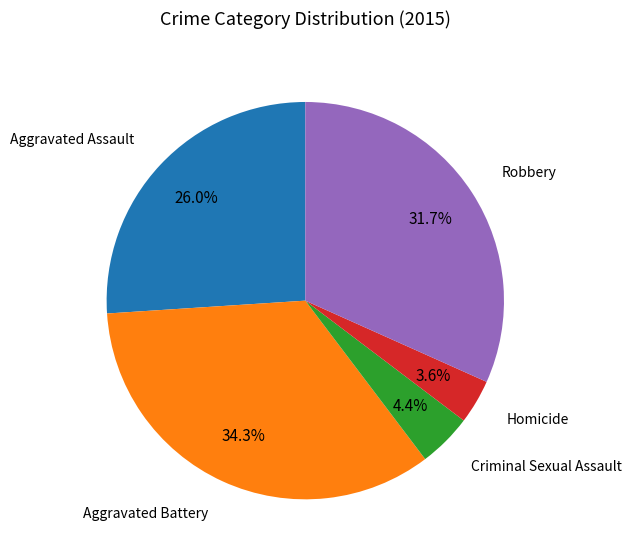

Rank the categories by value from lowest to highest.

Homicide, Criminal Sexual Assault, Aggravated Assault, Robbery, Aggravated Battery